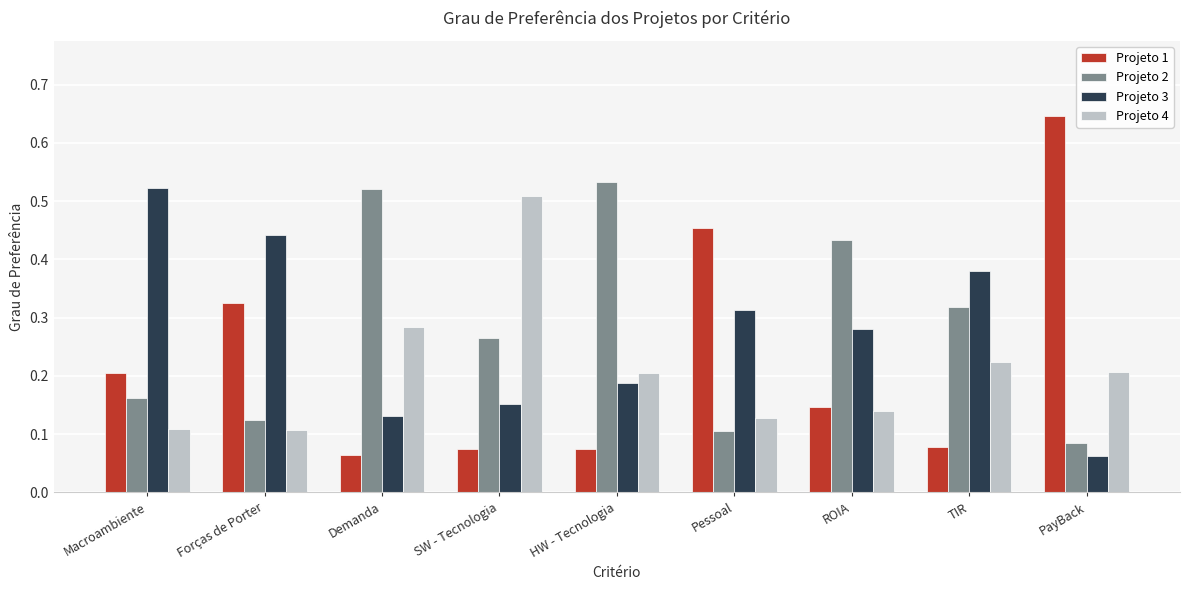

Between Pessoal and PayBack, which series saw the biggest shift?

Projeto 3